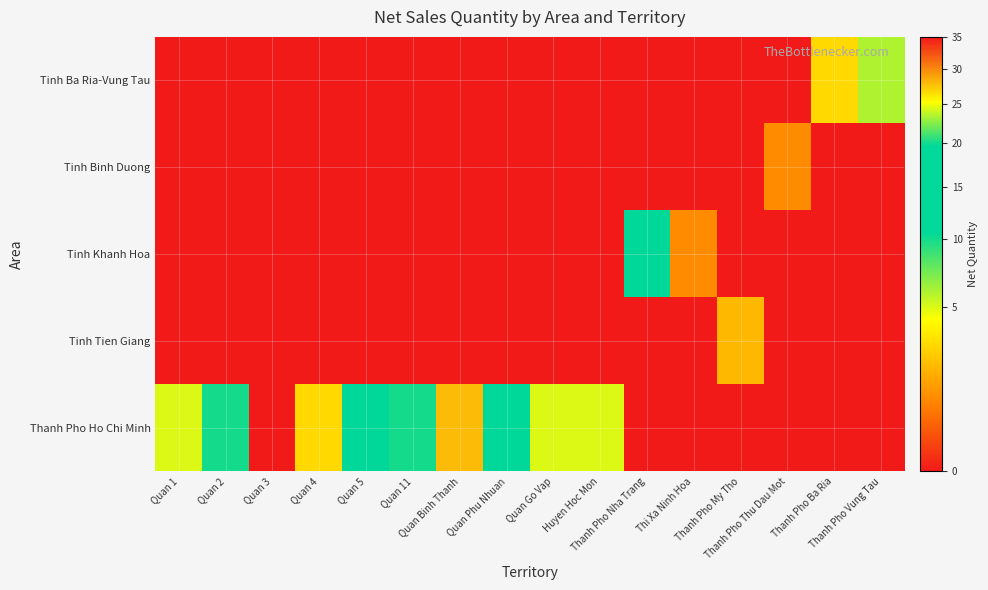

Reading right to left, transcribe all the data shown in this chart.

Tinh Ba Ria-Vung Tau: Thanh Pho Vung Tau=6	Thanh Pho Ba Ria=3	Thanh Pho Thu Dau Mot=0	Thanh Pho My Tho=0	Thi Xa Ninh Hoa=0	Thanh Pho Nha Trang=0	Huyen Hoc Mon=0	Quan Go Vap=0	Quan Phu Nhuan=0	Quan Binh Thanh=0	Quan 11=0	Quan 5=0	Quan 4=0	Quan 3=0	Quan 2=0	Quan 1=0
Tinh Binh Duong: Thanh Pho Vung Tau=0	Thanh Pho Ba Ria=0	Thanh Pho Thu Dau Mot=1	Thanh Pho My Tho=0	Thi Xa Ninh Hoa=0	Thanh Pho Nha Trang=0	Huyen Hoc Mon=0	Quan Go Vap=0	Quan Phu Nhuan=0	Quan Binh Thanh=0	Quan 11=0	Quan 5=0	Quan 4=0	Quan 3=0	Quan 2=0	Quan 1=0
Tinh Khanh Hoa: Thanh Pho Vung Tau=0	Thanh Pho Ba Ria=0	Thanh Pho Thu Dau Mot=0	Thanh Pho My Tho=0	Thi Xa Ninh Hoa=1	Thanh Pho Nha Trang=12	Huyen Hoc Mon=0	Quan Go Vap=0	Quan Phu Nhuan=0	Quan Binh Thanh=0	Quan 11=0	Quan 5=0	Quan 4=0	Quan 3=0	Quan 2=0	Quan 1=0
Tinh Tien Giang: Thanh Pho Vung Tau=0	Thanh Pho Ba Ria=0	Thanh Pho Thu Dau Mot=0	Thanh Pho My Tho=2	Thi Xa Ninh Hoa=0	Thanh Pho Nha Trang=0	Huyen Hoc Mon=0	Quan Go Vap=0	Quan Phu Nhuan=0	Quan Binh Thanh=0	Quan 11=0	Quan 5=0	Quan 4=0	Quan 3=0	Quan 2=0	Quan 1=0
Thanh Pho Ho Chi Minh: Thanh Pho Vung Tau=0	Thanh Pho Ba Ria=0	Thanh Pho Thu Dau Mot=0	Thanh Pho My Tho=0	Thi Xa Ninh Hoa=0	Thanh Pho Nha Trang=0	Huyen Hoc Mon=5	Quan Go Vap=5	Quan Phu Nhuan=15	Quan Binh Thanh=28	Quan 11=10	Quan 5=13	Quan 4=3	Quan 3=35	Quan 2=10	Quan 1=5